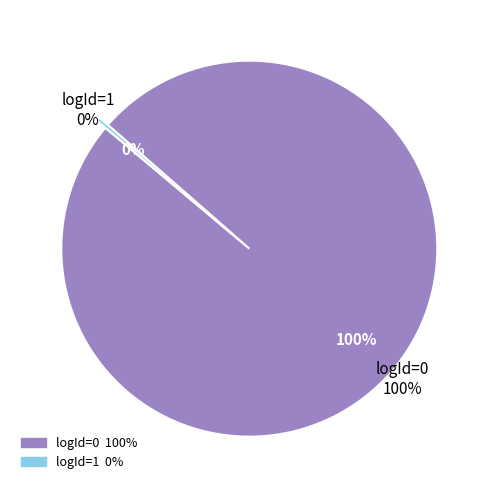

To the nearest percent, what portion does 0 represent?

100%